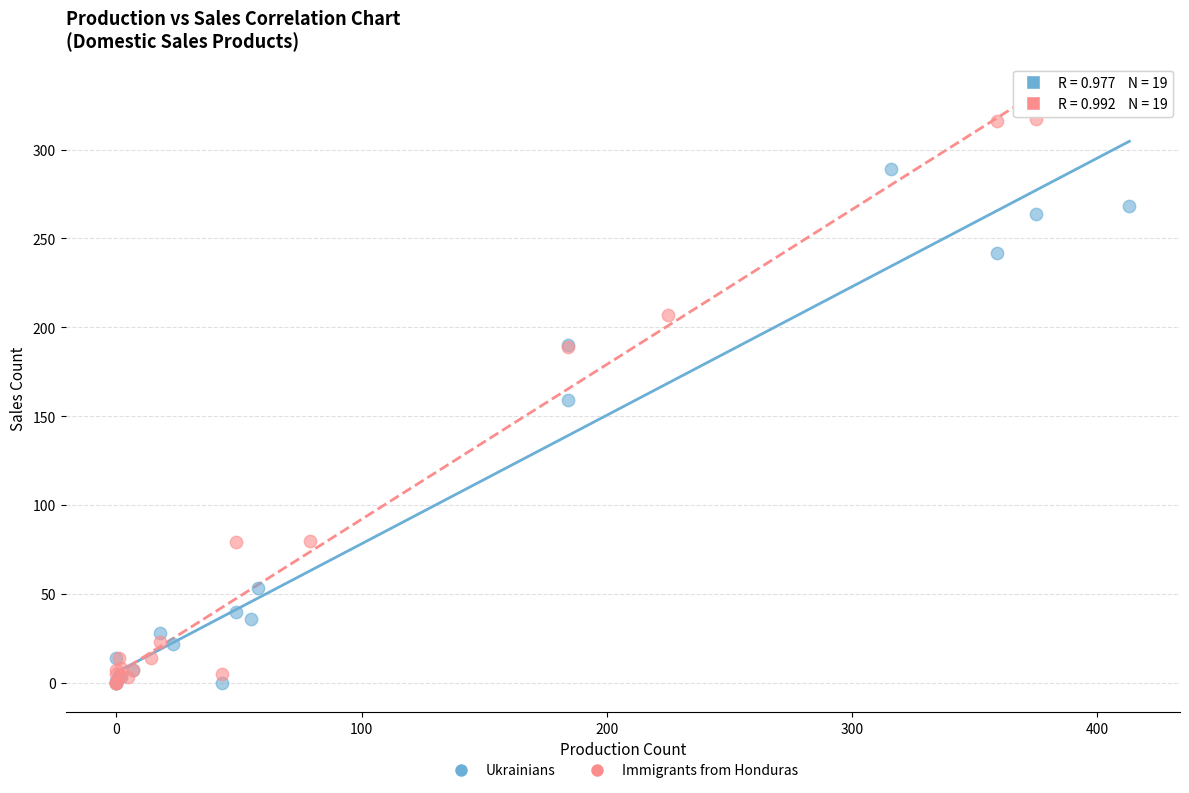

What are all the series names shown in the legend?

Ukrainians, Immigrants from Honduras